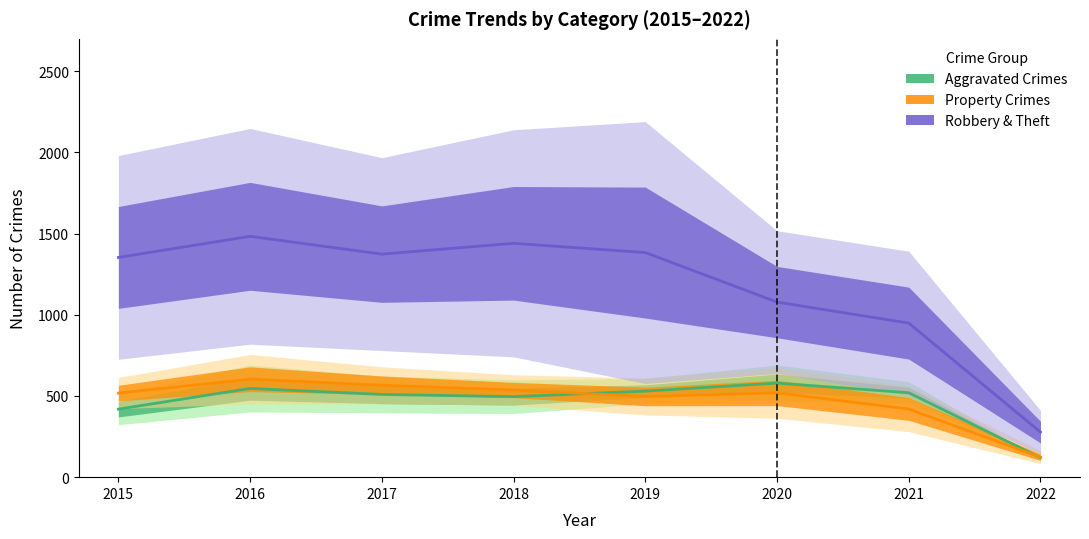

The Robbery & Theft series shows 2232.6 at 2017. True or false?

False